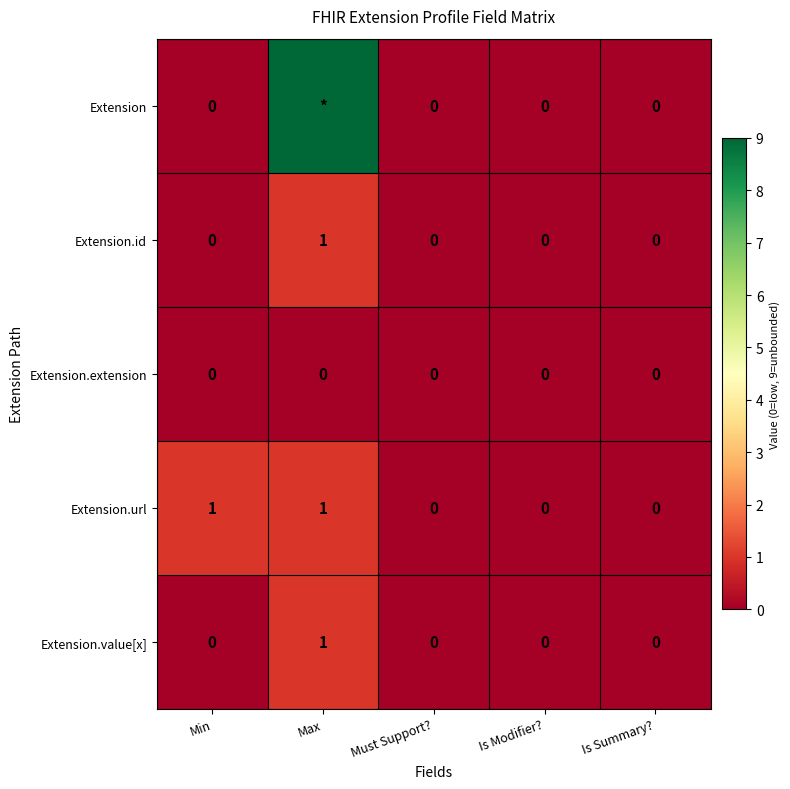

True or false: Extension.value[x] has a value of 0 at Min.

True